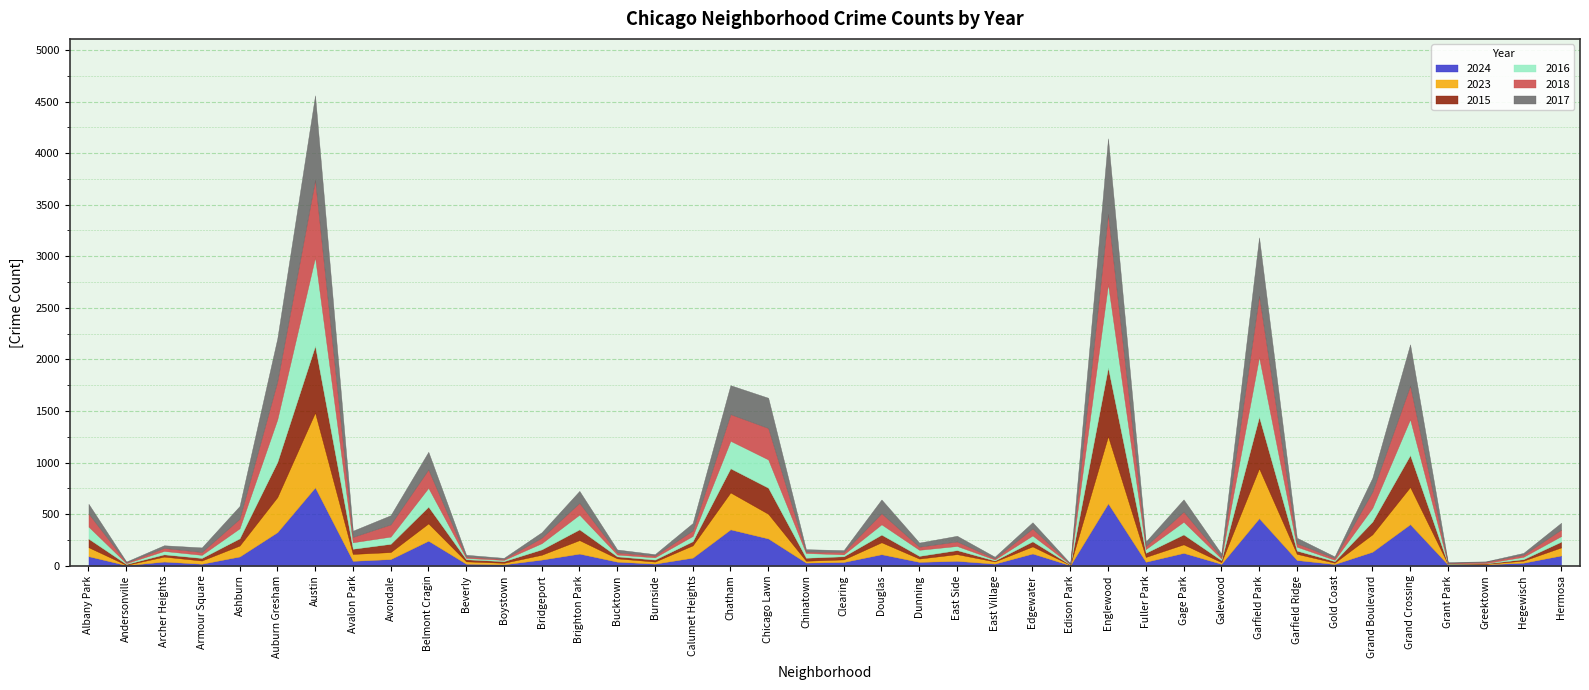

Where is the first local minimum for 2018?

Andersonville